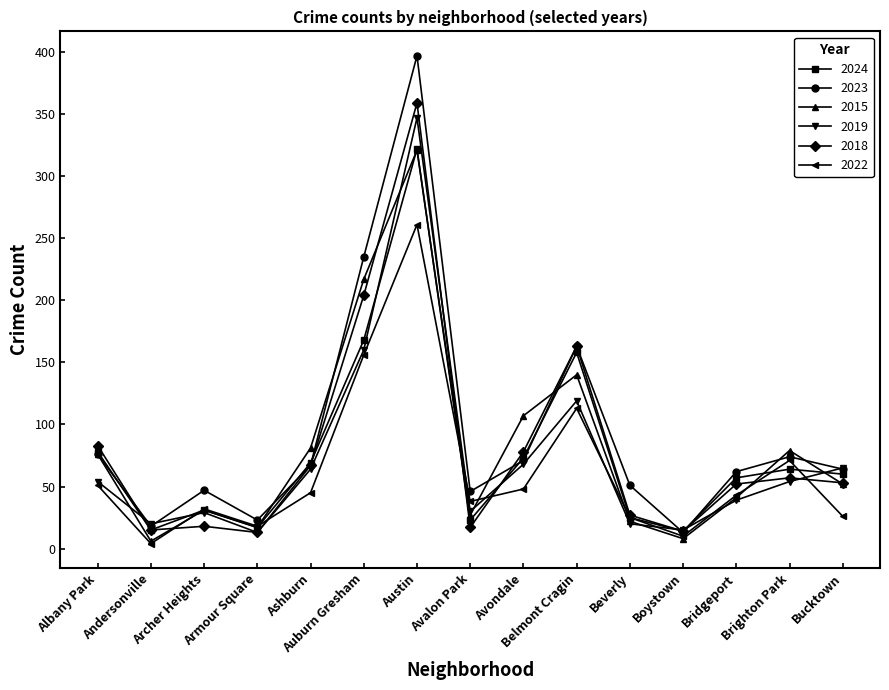

Which series has the widest spread of values?

2023